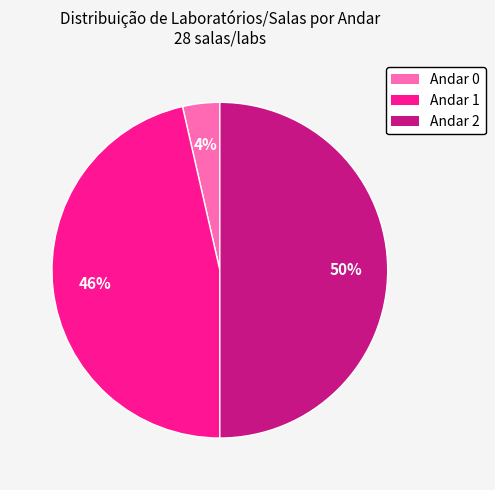

To the nearest percent, what is the combined percentage of Andar 1 and Andar 2?

96%